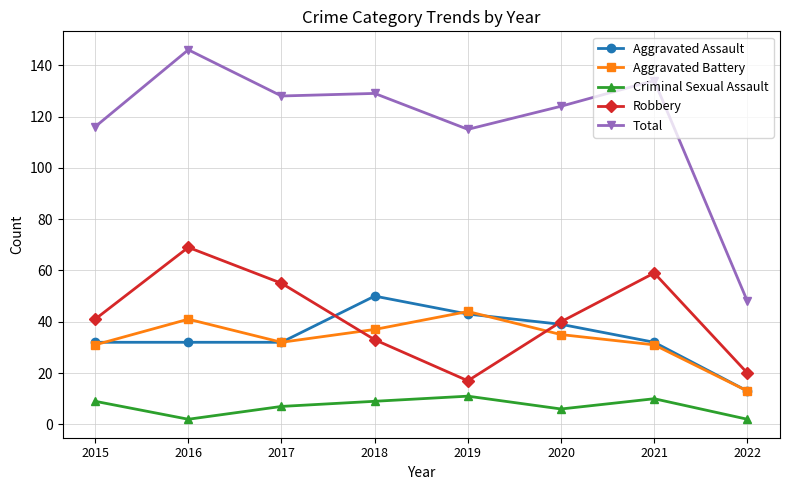

Where is the first local minimum for Robbery?

2019